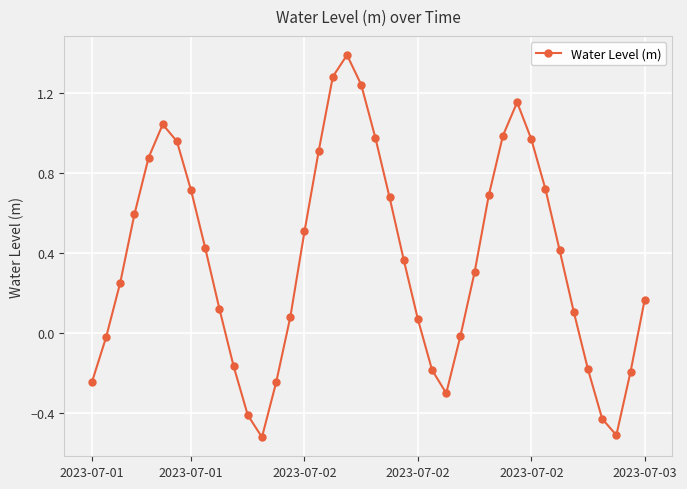

What is the sum of all values?

14.5